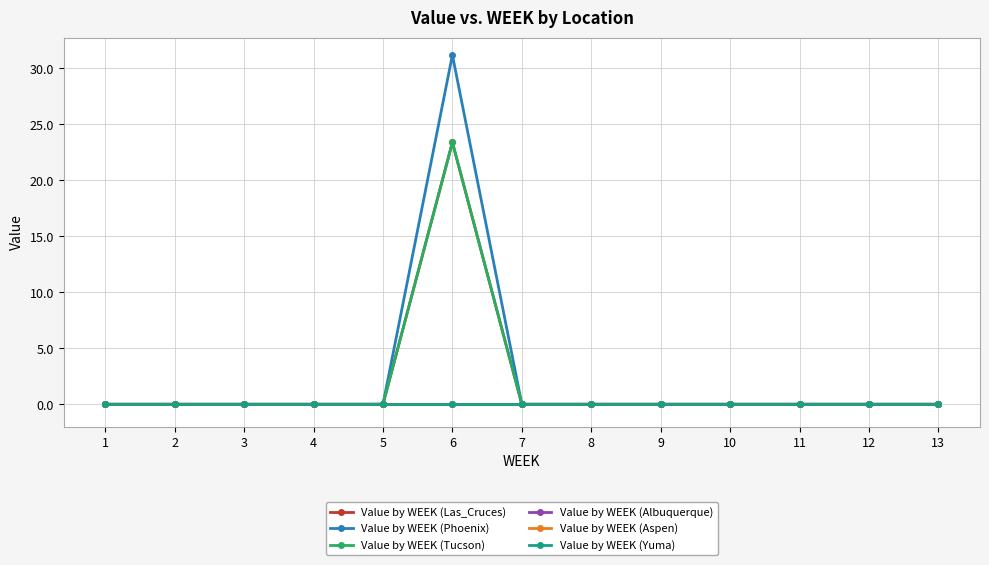

Rank the categories by Value by WEEK (Phoenix) value from lowest to highest.

1, 2, 3, 4, 5, 7, 8, 9, 10, 11, 12, 13, 6